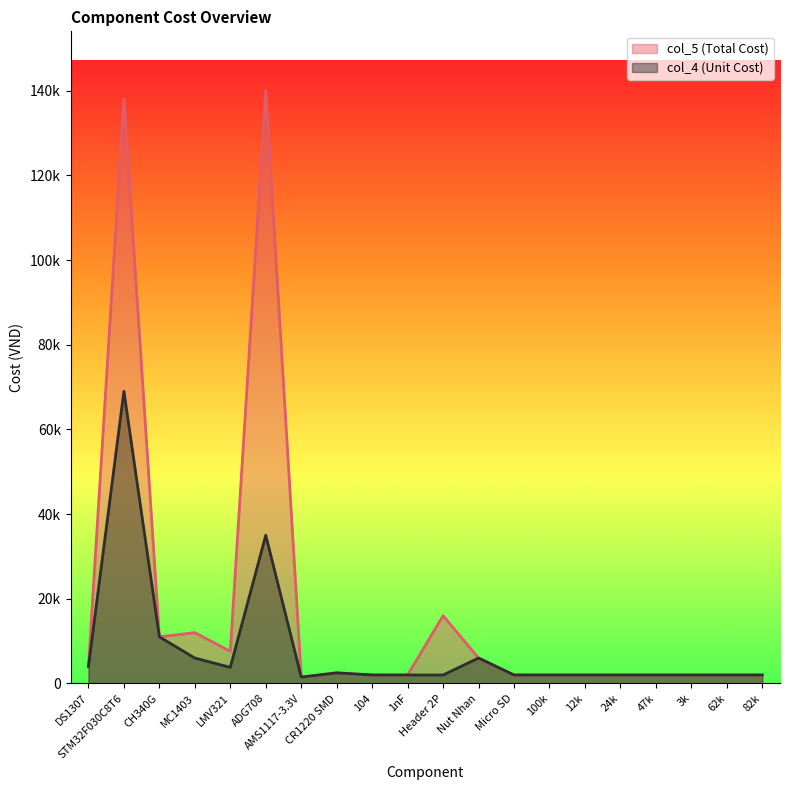

Where is col_5 (Total Cost) nearest to the value 70750?

Header 2P